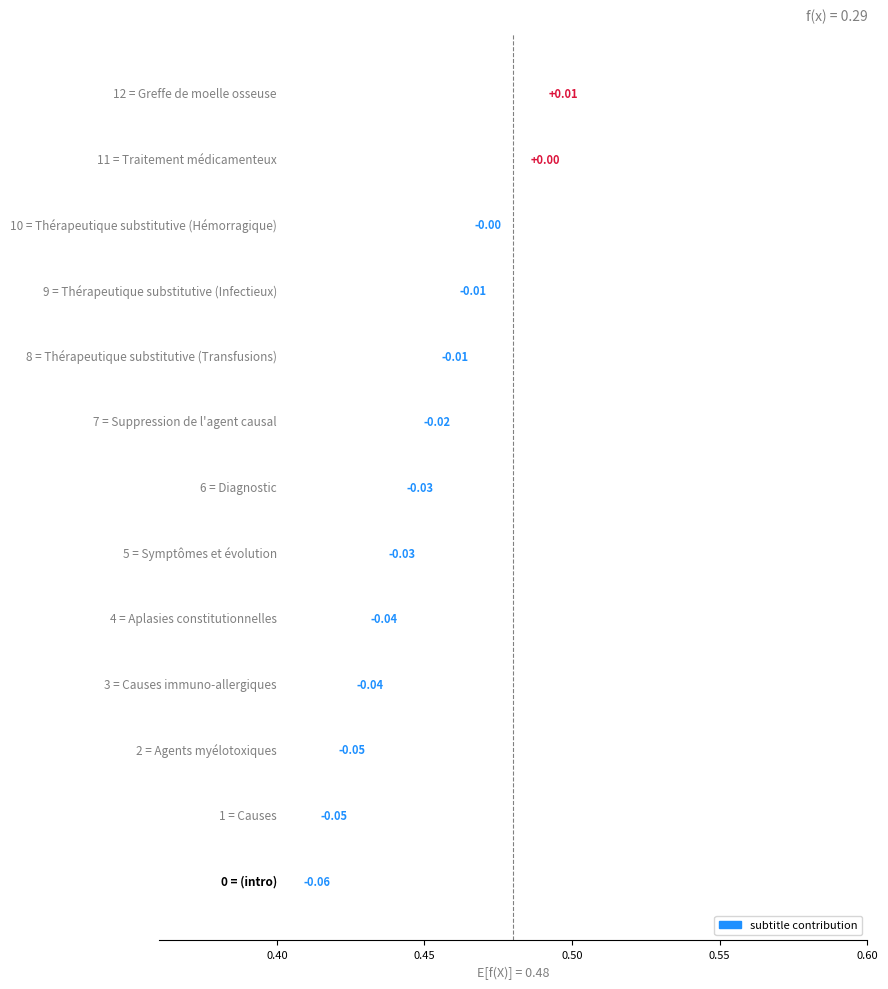

Which label corresponds to the largest value in the chart?

12